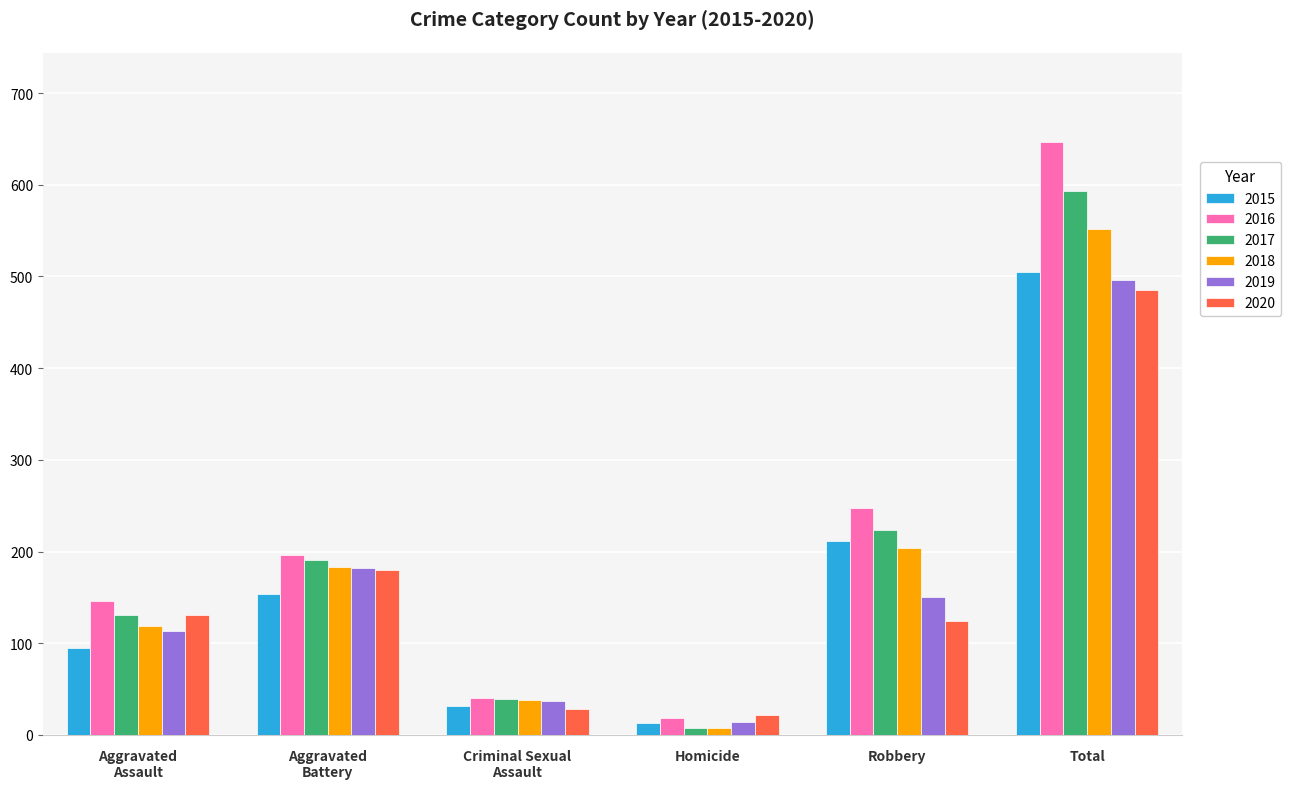

Does the chart contain any negative values?

No